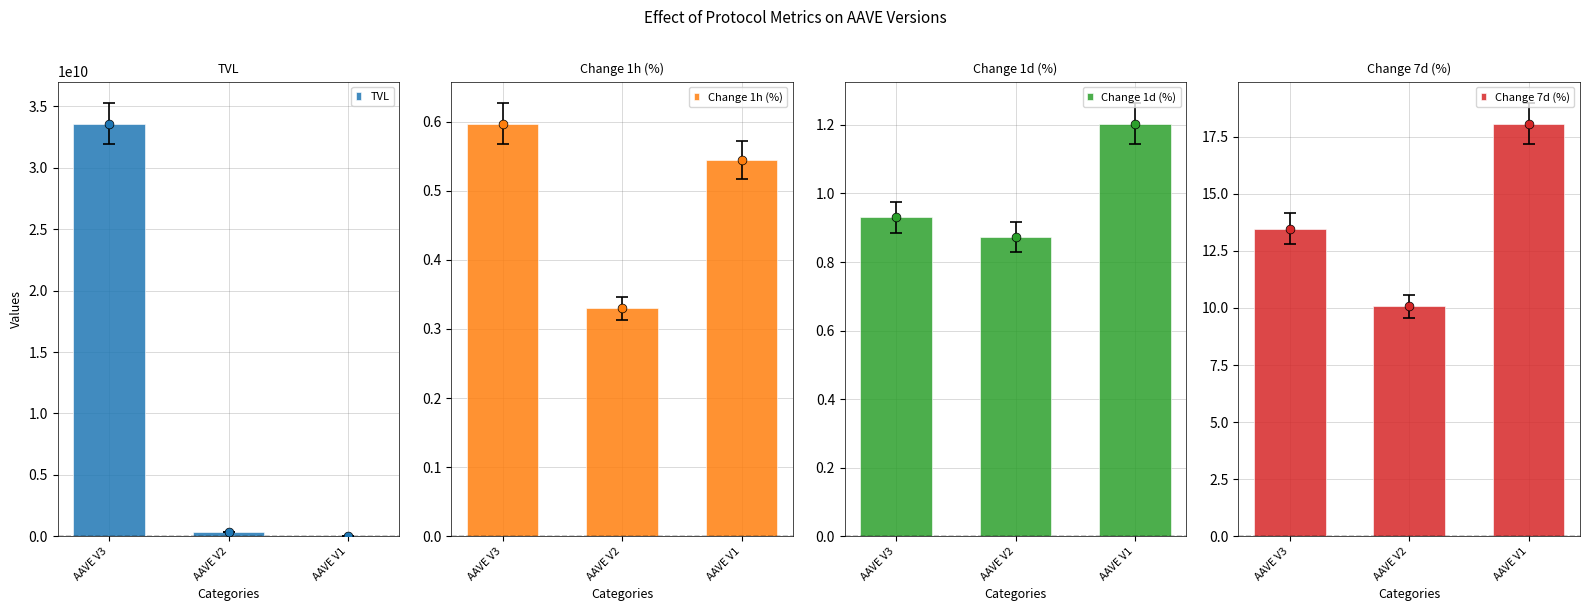

Which series has the widest spread of Y values?

TVL